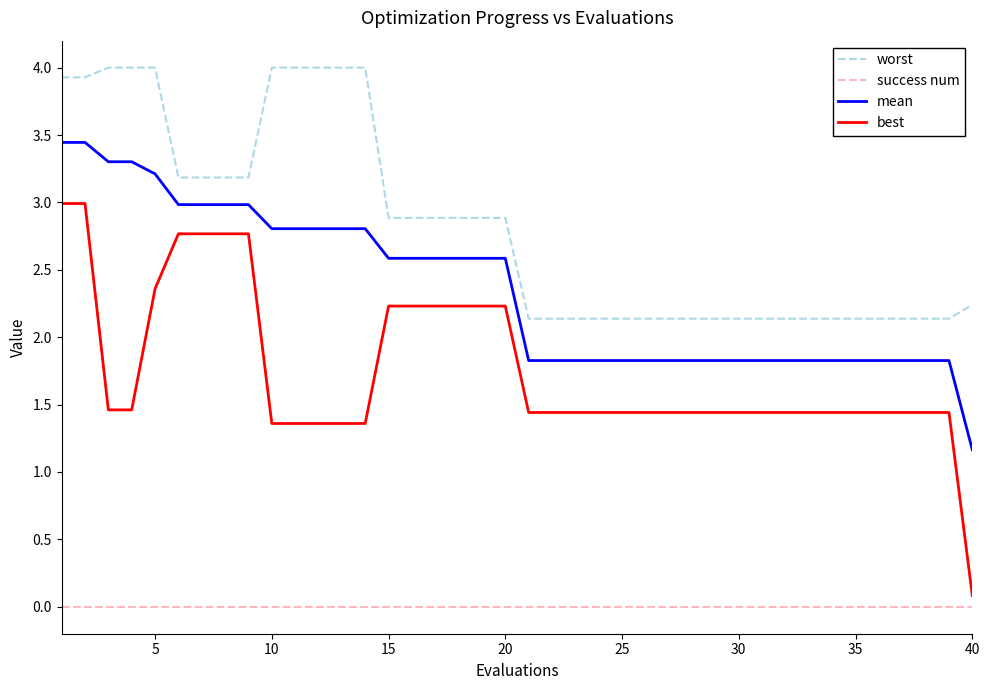

True or false: worst and mean cross at least once.

False